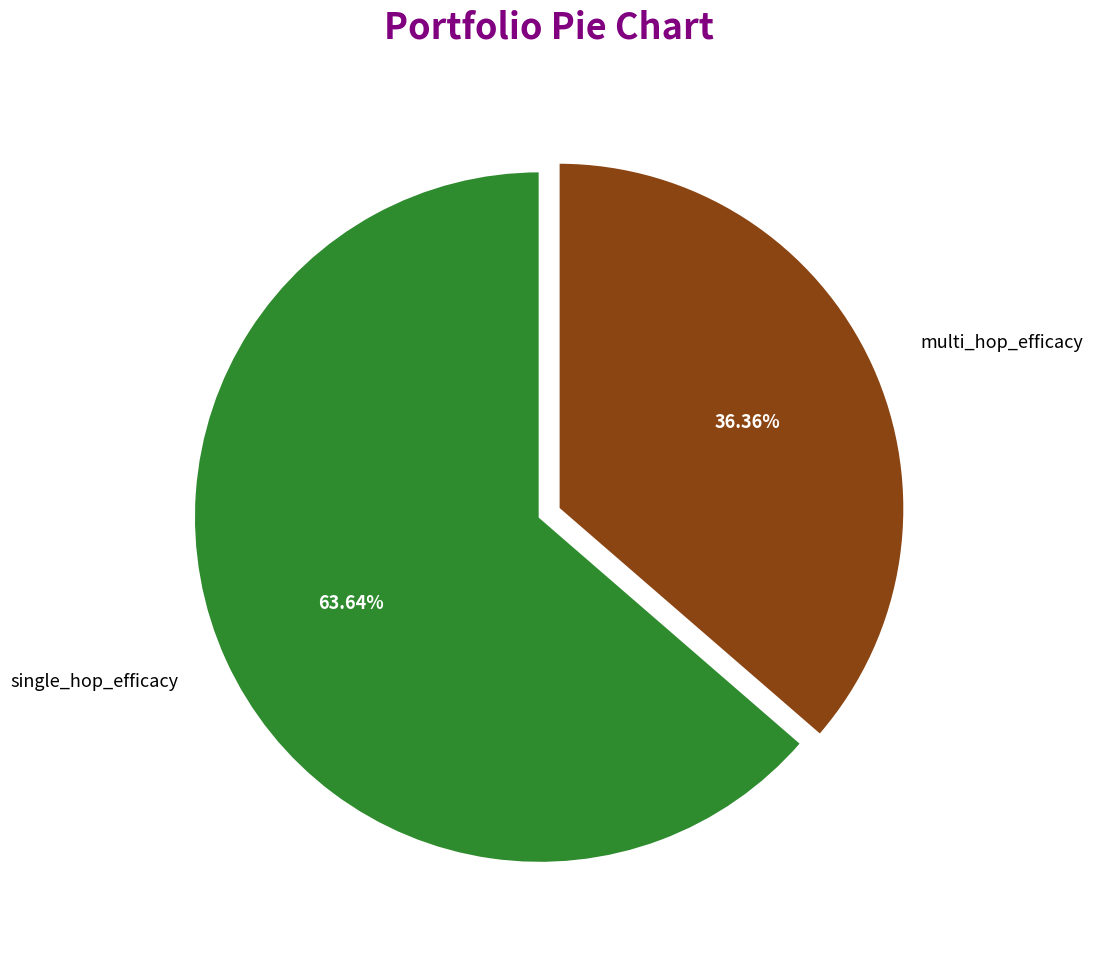

Count the number of slices in the pie.

2